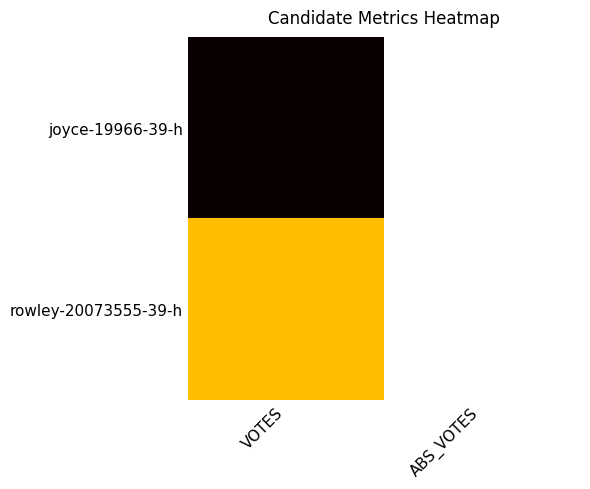

Reading left to right, transcribe all the data shown in this chart.

joyce-19966-39-h: VOTES=267789	ABS_VOTES=5026
rowley-20073555-39-h: VOTES=96612	ABS_VOTES=5533